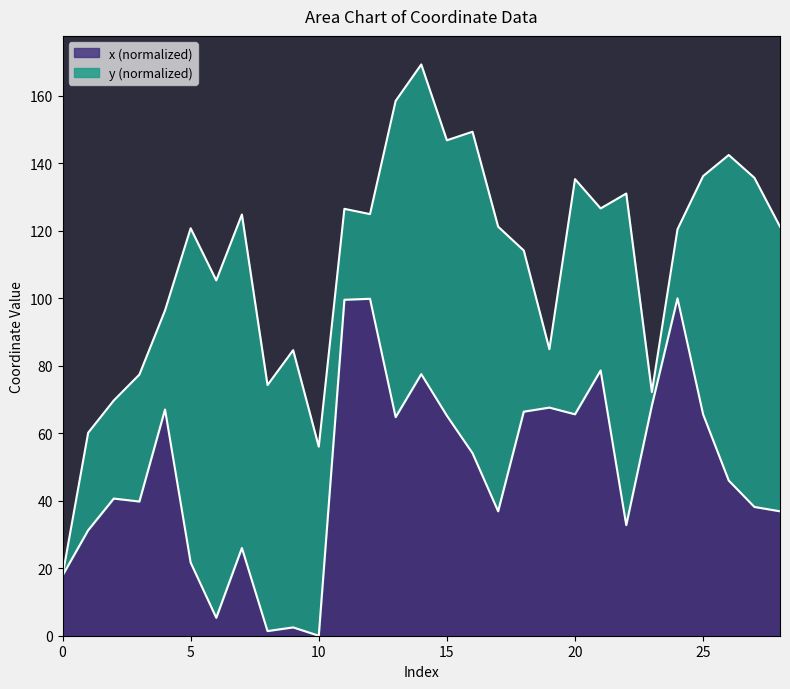

Does the chart display data point markers on the line(s)?

No